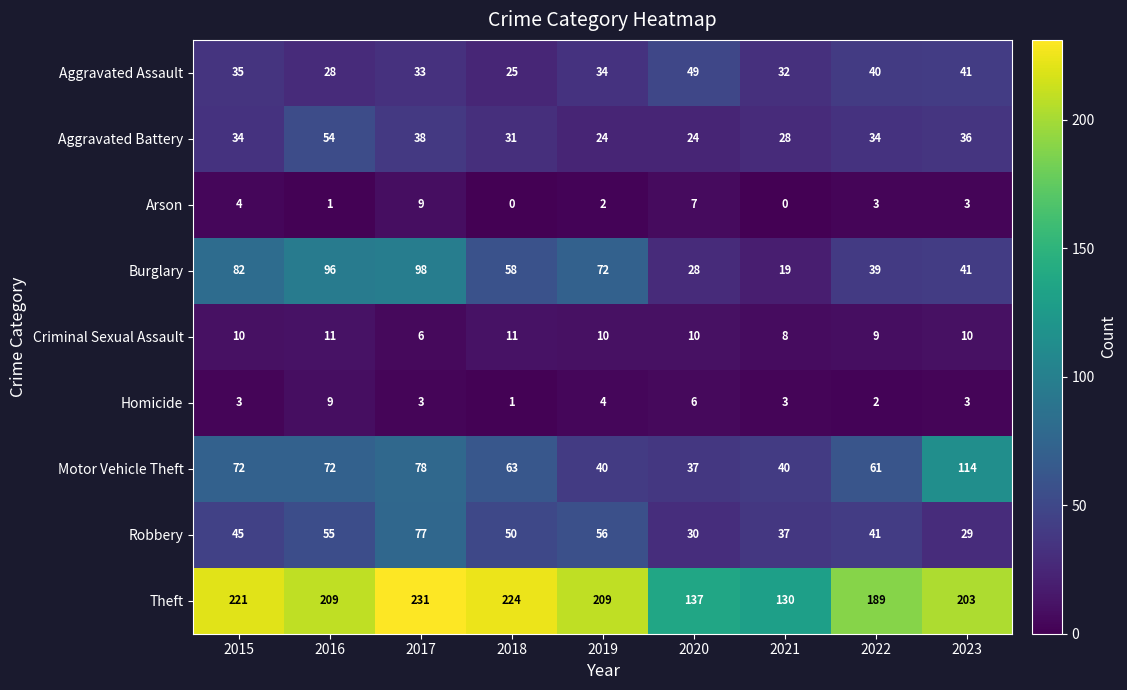

Rank the categories by Aggravated Assault value from highest to lowest.

2020, 2023, 2022, 2015, 2019, 2017, 2021, 2016, 2018